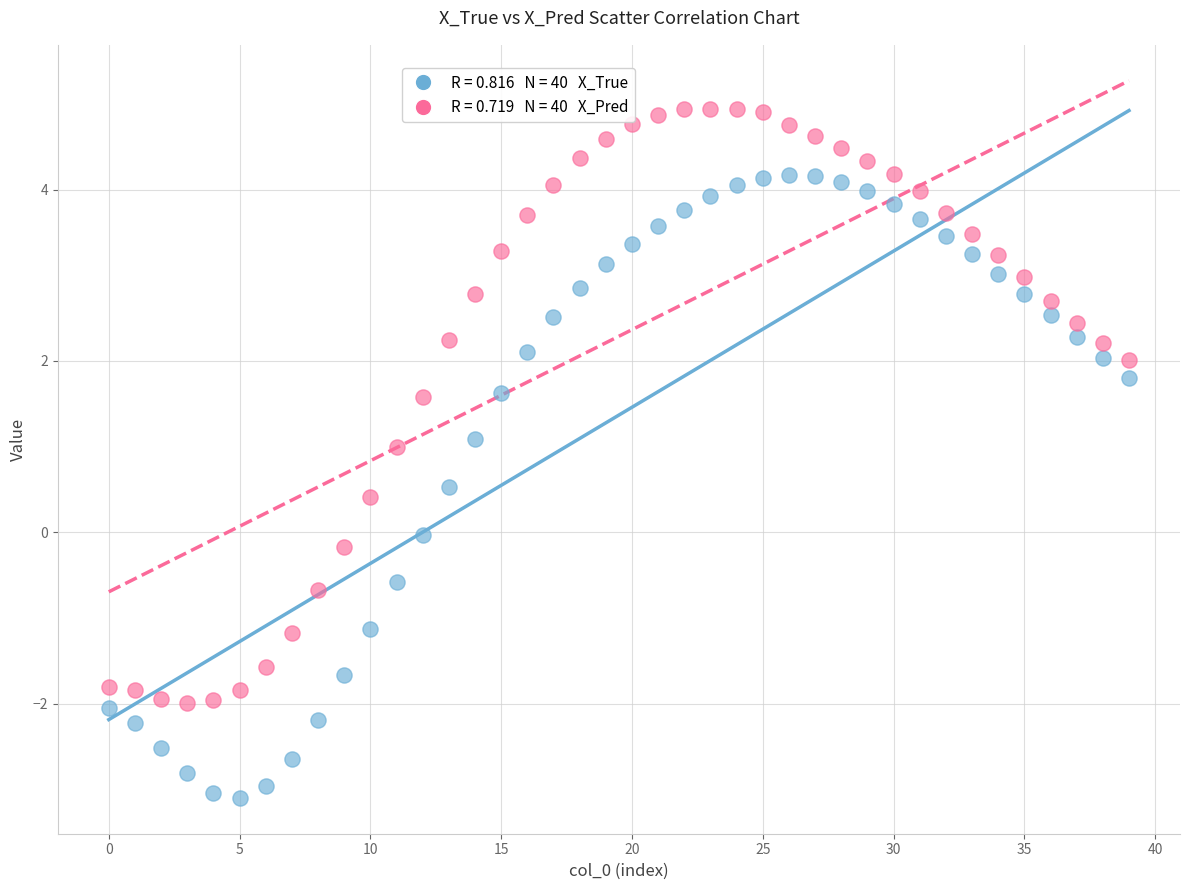

Across all data points, what is the range of Y values (max minus min)?

8.0